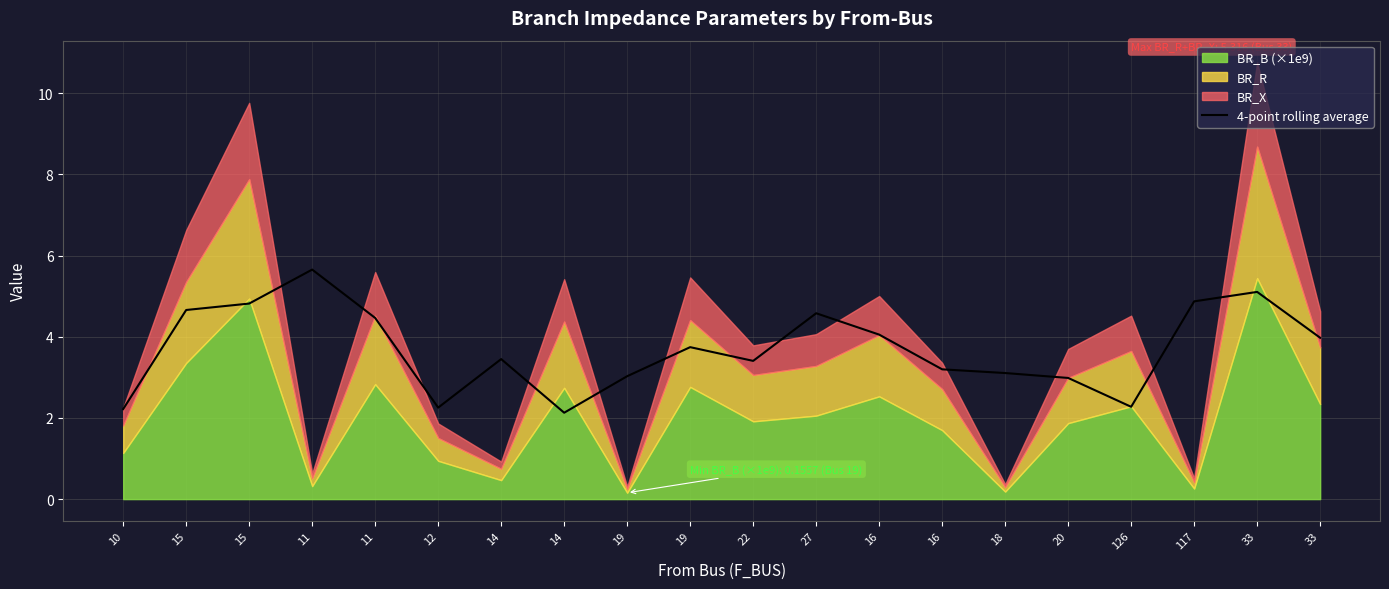

Reading left to right, list all the values displayed in this chart.

10=2.2	15=4.7	15=4.8	11=5.7	11=4.5	12=2.3	14=3.5	14=2.1	19=3.0	19=3.7	22=3.4	27=4.6	16=4.1	16=3.2	18=3.1	20=3.0	126=2.3	117=4.9	33=5.1	33=4.0